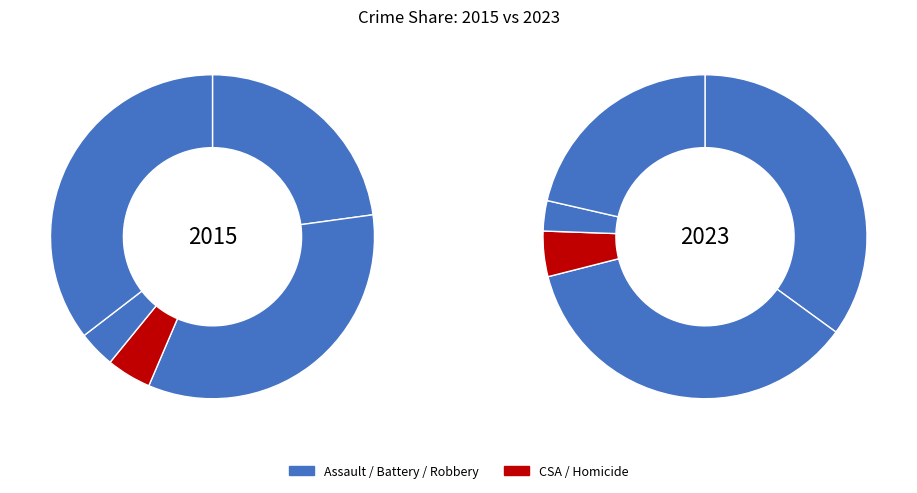

How many segments does this pie chart have?

5